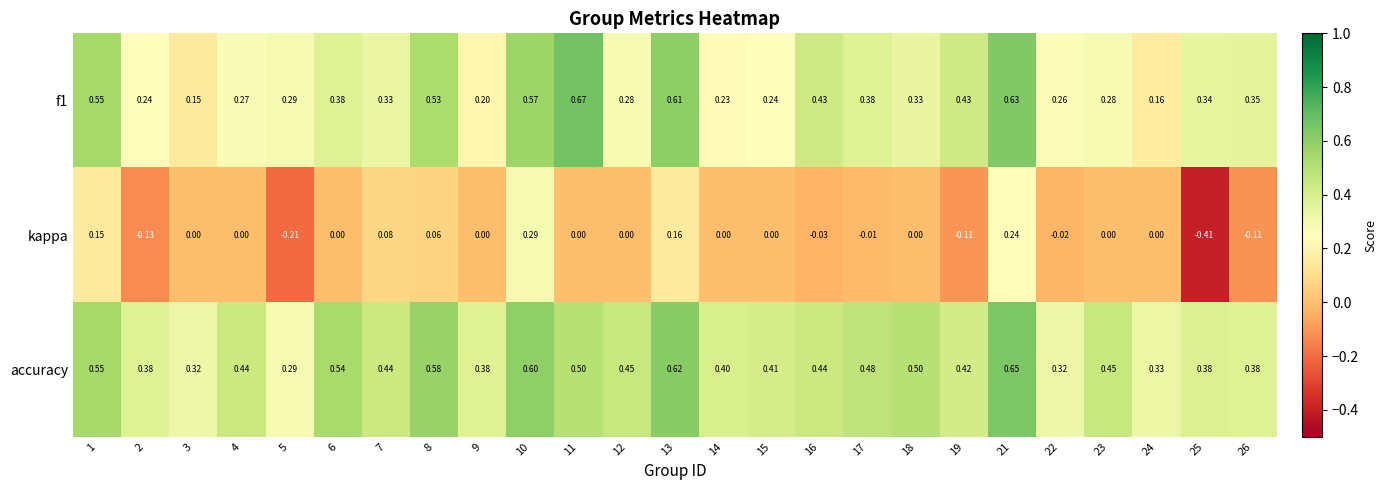

Which series has the largest total across all categories?

accuracy